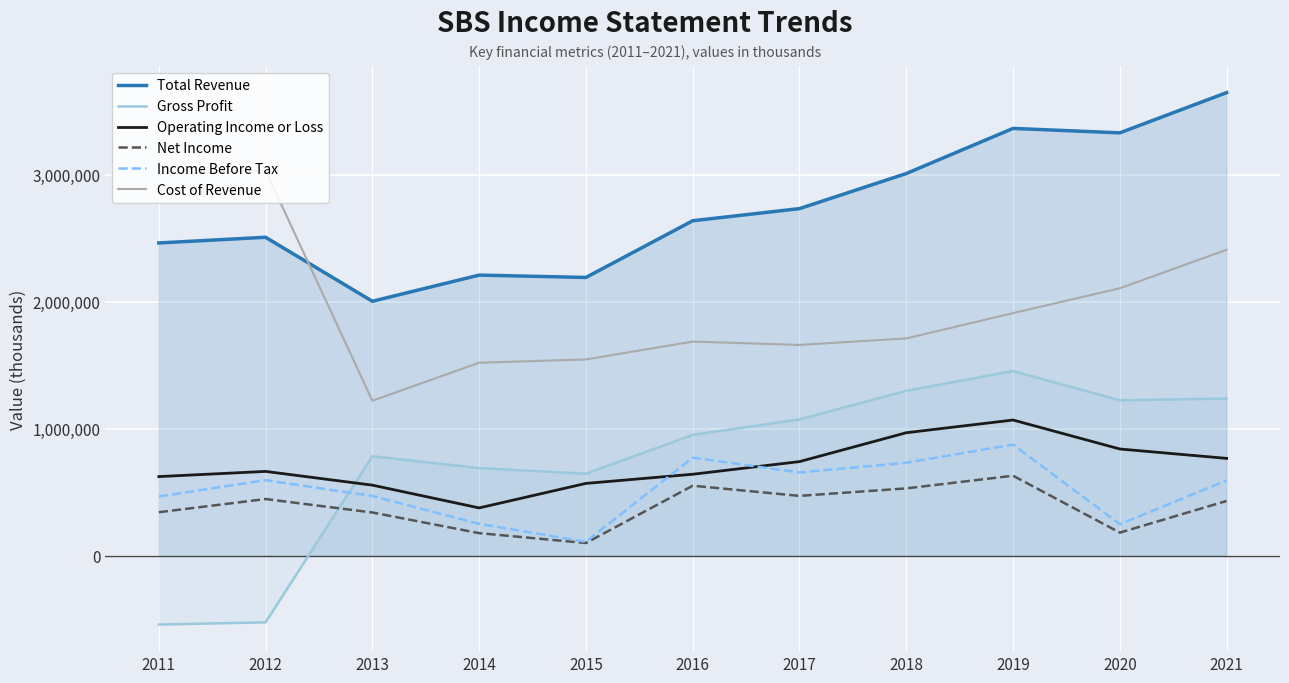

The value of Total Revenue at 2012 is 915877. True or false?

False